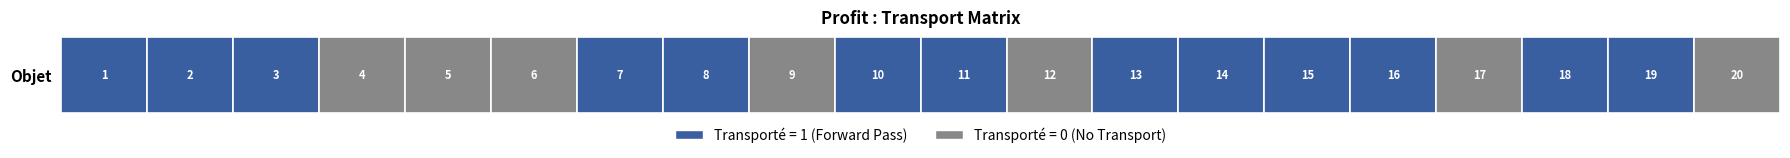

How many categories are shown in the chart?

20